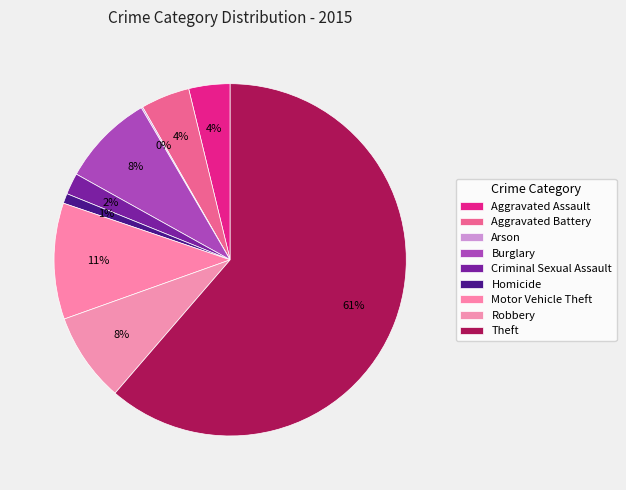

Does any single category account for the majority?

Yes